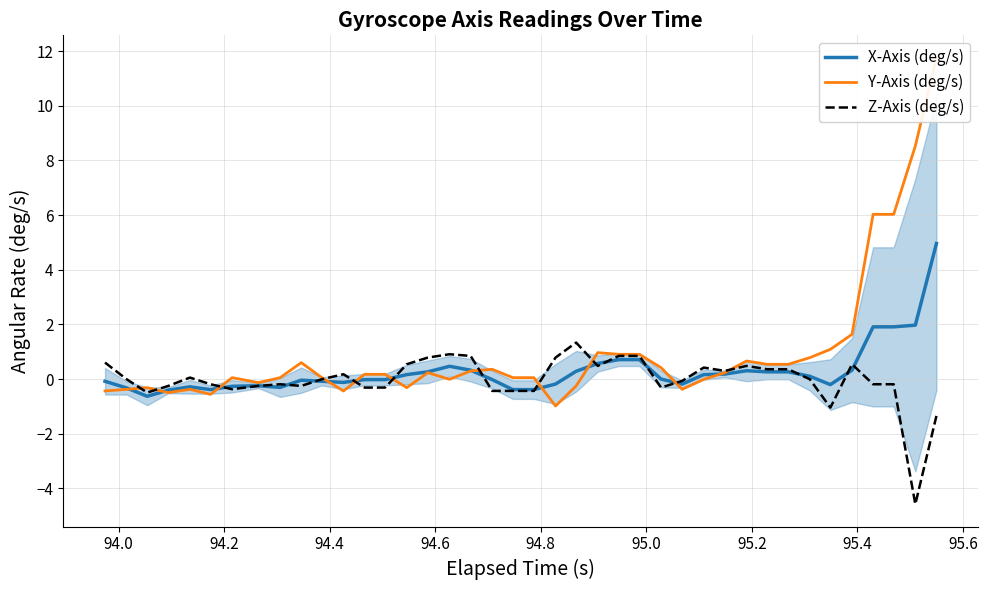

What is the maximum value for X-Axis (deg/s)?

5.0